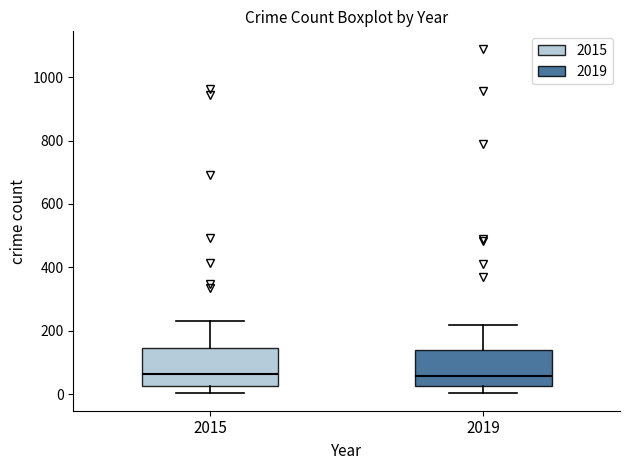

Reading left to right, transcribe this box plot: for each box, give where its median line is, the range the box spans, and where its two whiskers end, as read against the y-axis. The values are not printed on the chart, so give them approximately, as read against the axis.

2015: median 60, box 20 to 140, whiskers 0 to 240
2019: median 60, box 20 to 140, whiskers 0 to 220